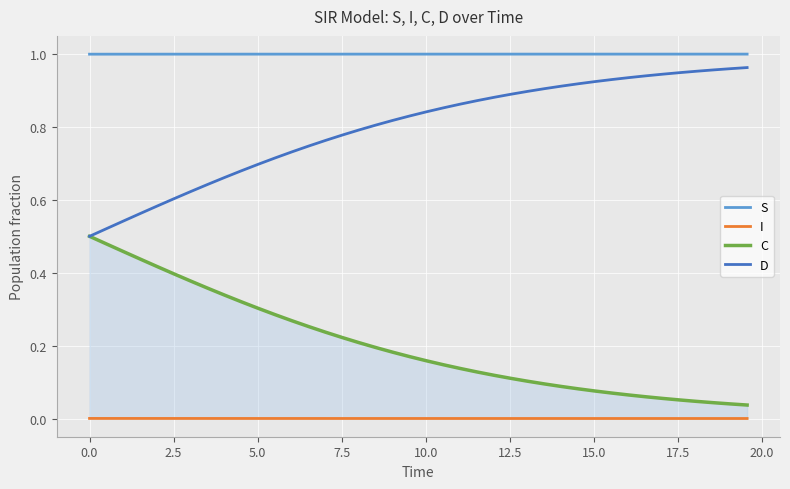

How many categories are shown in the chart?

40